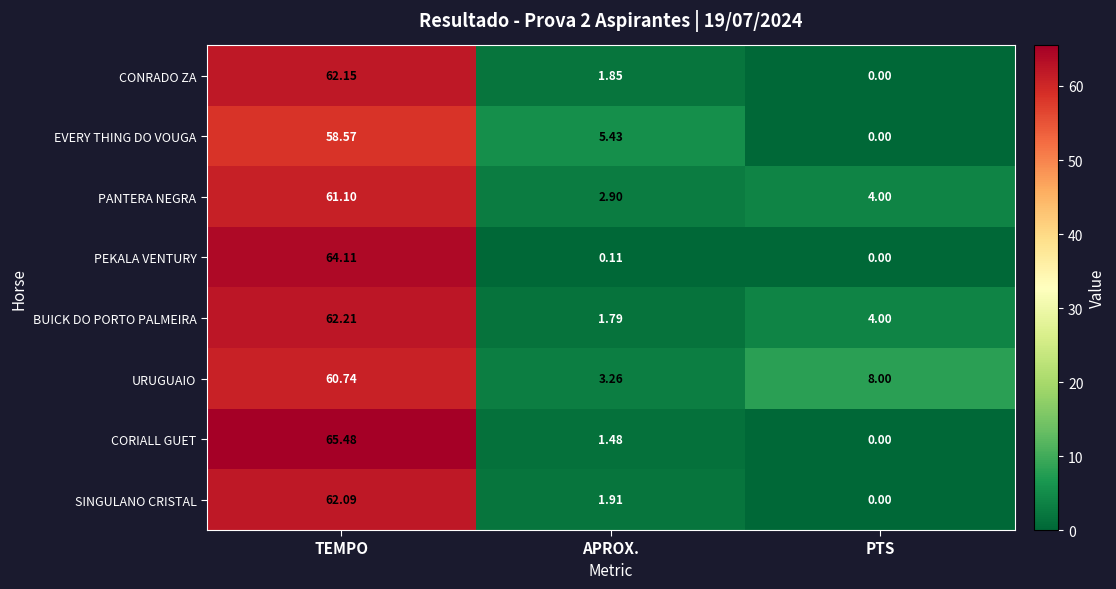

Which category has the highest value across all series?

TEMPO